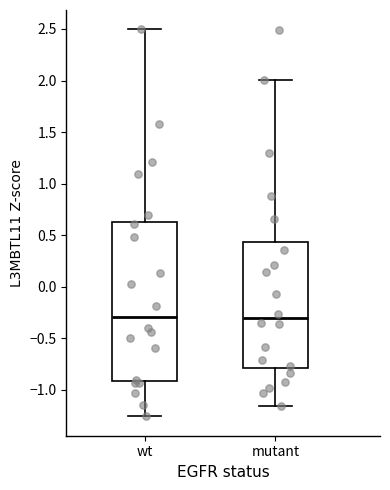

Which box is the tallest, from its lower edge to its upper edge?

wt